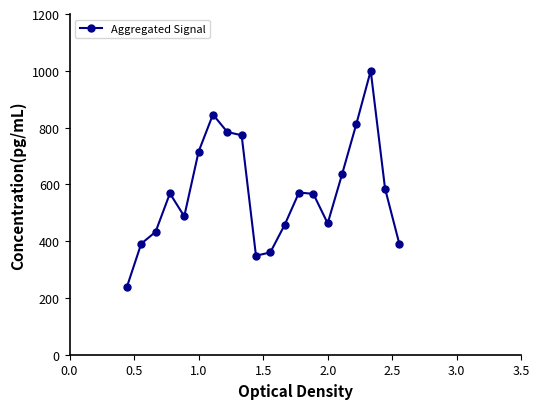

What is the average value?

571.3